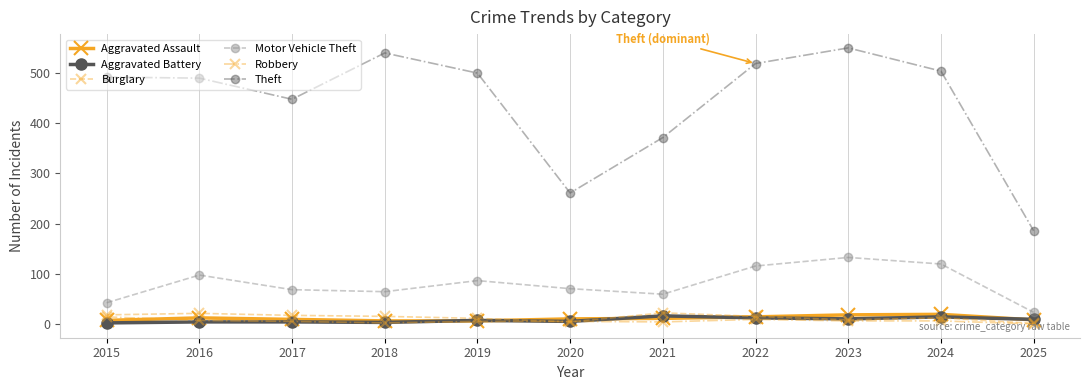

What is the sum of all Theft values?

4853